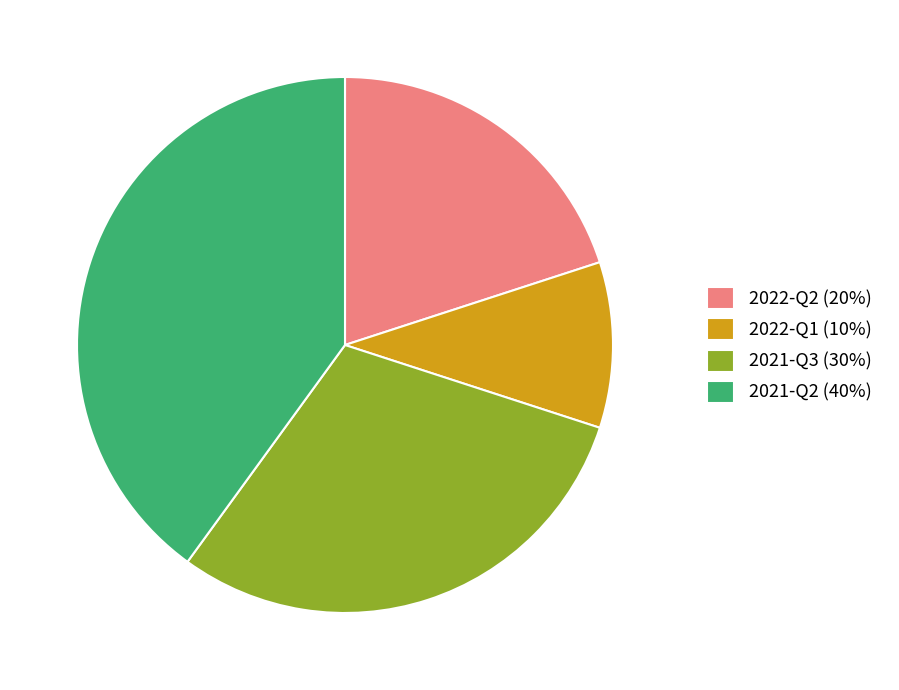

Rank the categories by value from lowest to highest.

2022-Q1, 2022-Q2, 2021-Q3, 2021-Q2